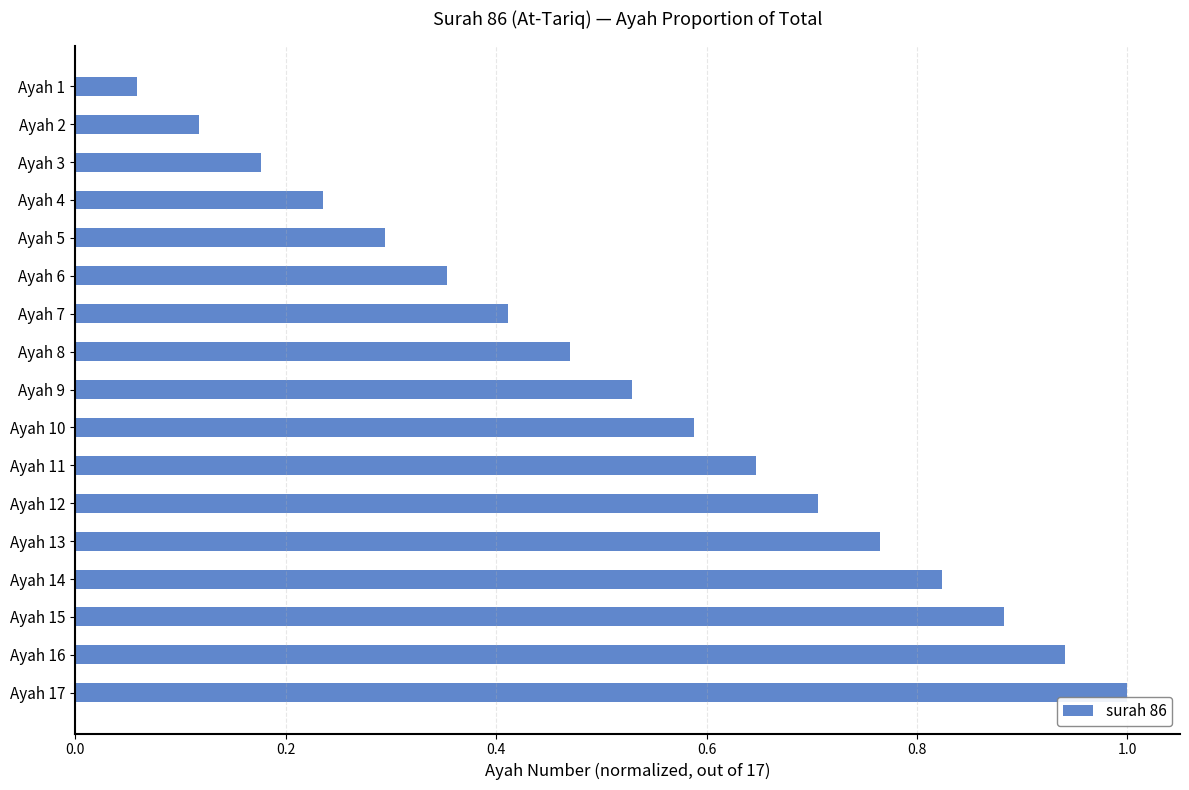

The value at Ayah 14 is 1.4. True or false?

False